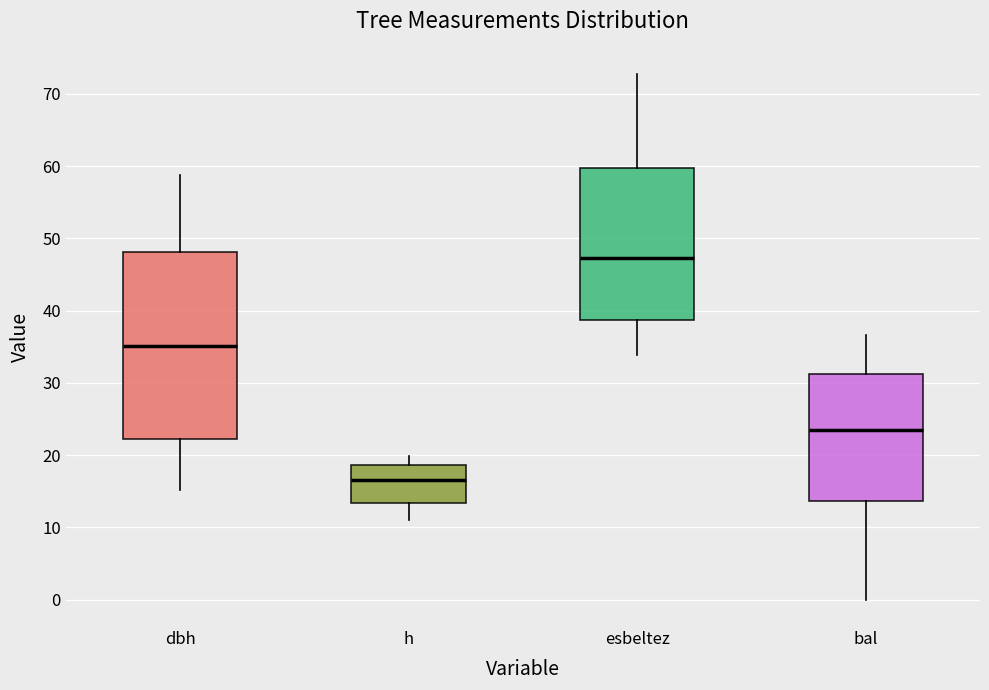

Where does the lower whisker of the box for bal end on the y-axis? The values are not printed on the chart, so give them approximately, as read against the axis.

0